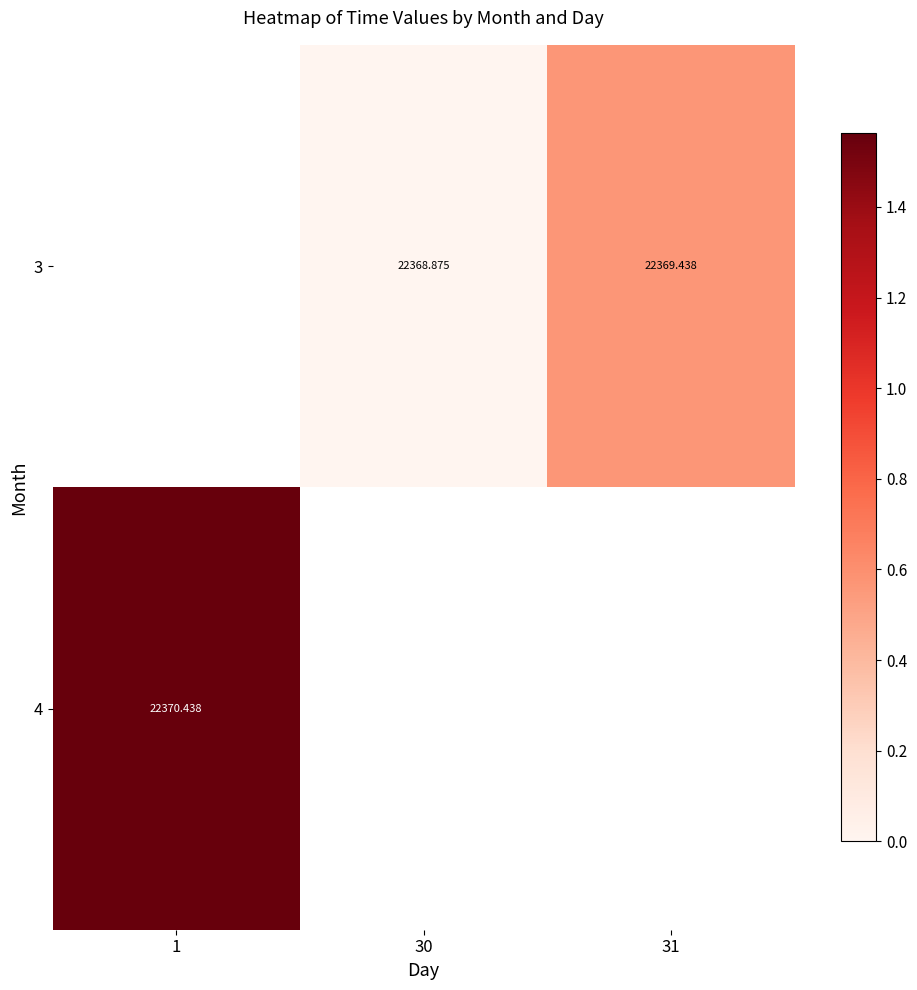

How many distinct data groups are displayed?

2